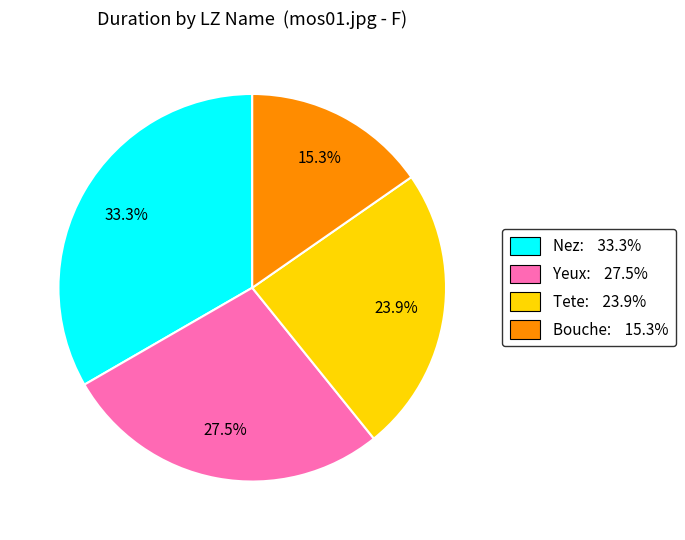

Is there any slice that represents more than half of the pie?

No